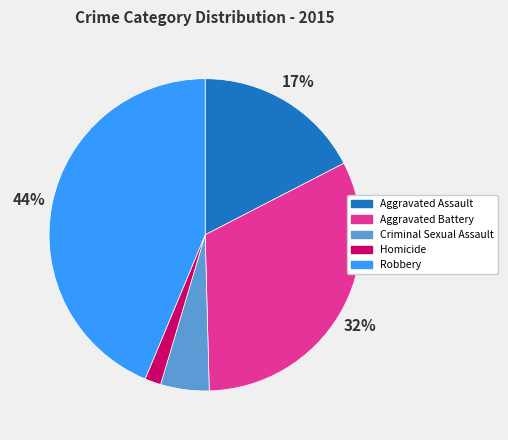

Is there any slice that represents more than half of the pie?

No